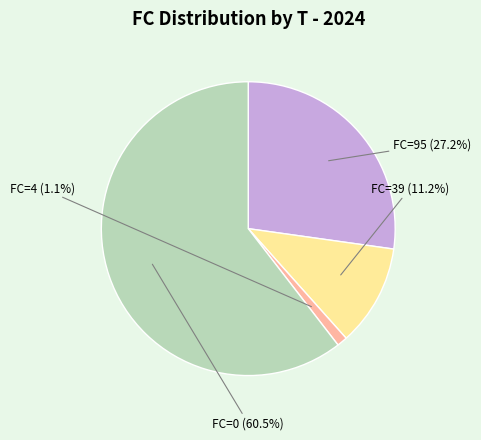

How many segments does this pie chart have?

4